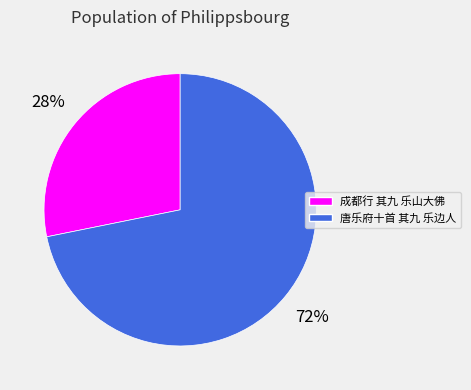

To the nearest percent, what is the average slice percentage?

50%